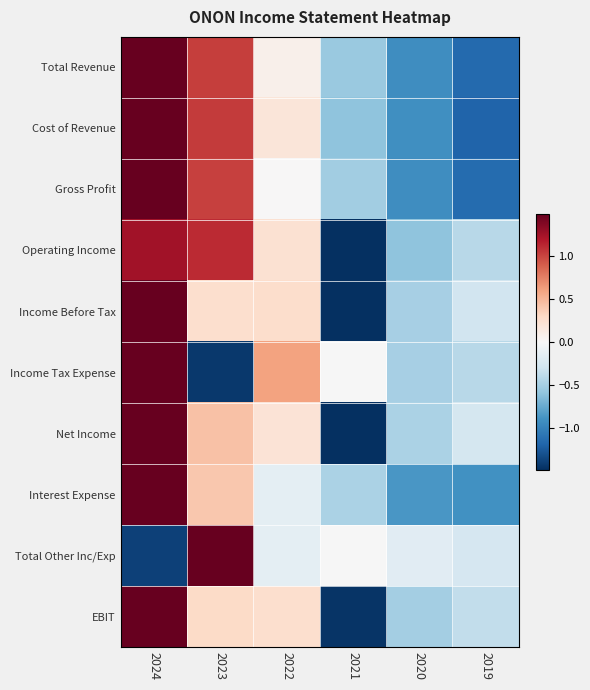

Rank the series at 2022 from highest to lowest value.

Income Tax Expense, Income Before Tax, EBIT, Operating Income, Net Income, Cost of Revenue, Total Revenue, Gross Profit, Total Other Inc/Exp, Interest Expense